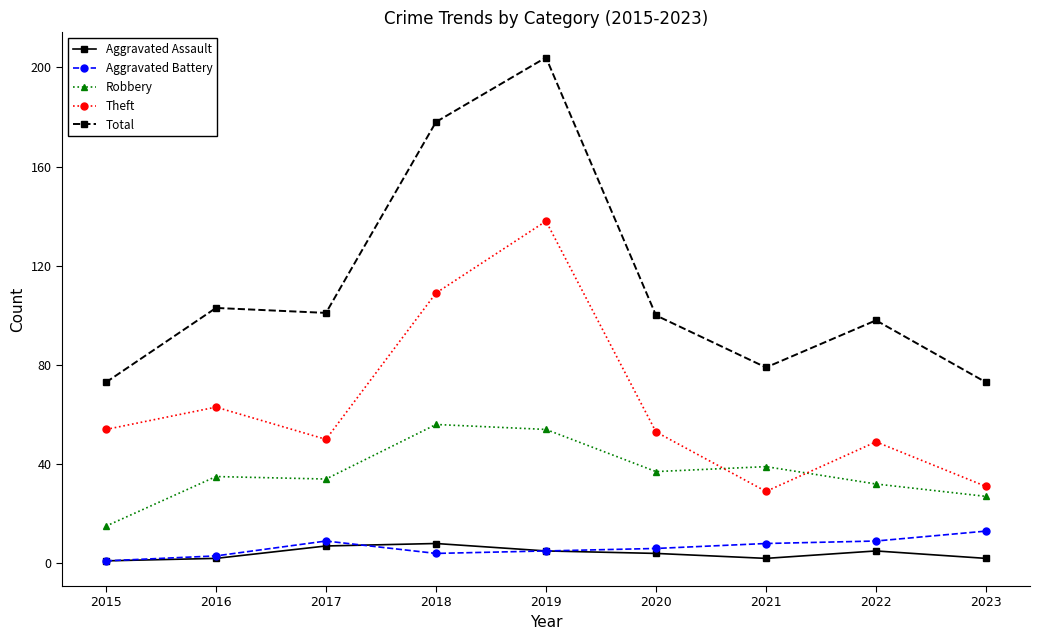

True or false: Total has a value of 204 at 2019.

True